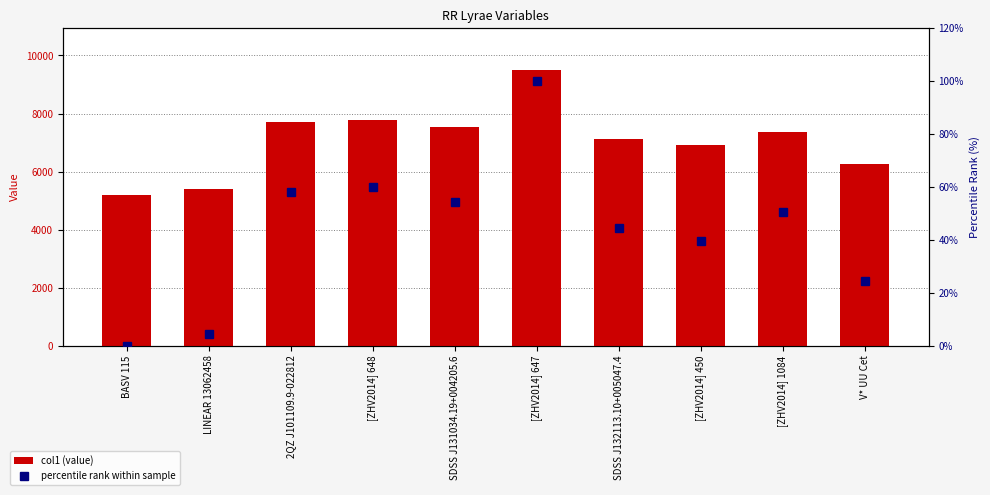

What are all the series names shown in the legend?

col1 (value), percentile rank within sample